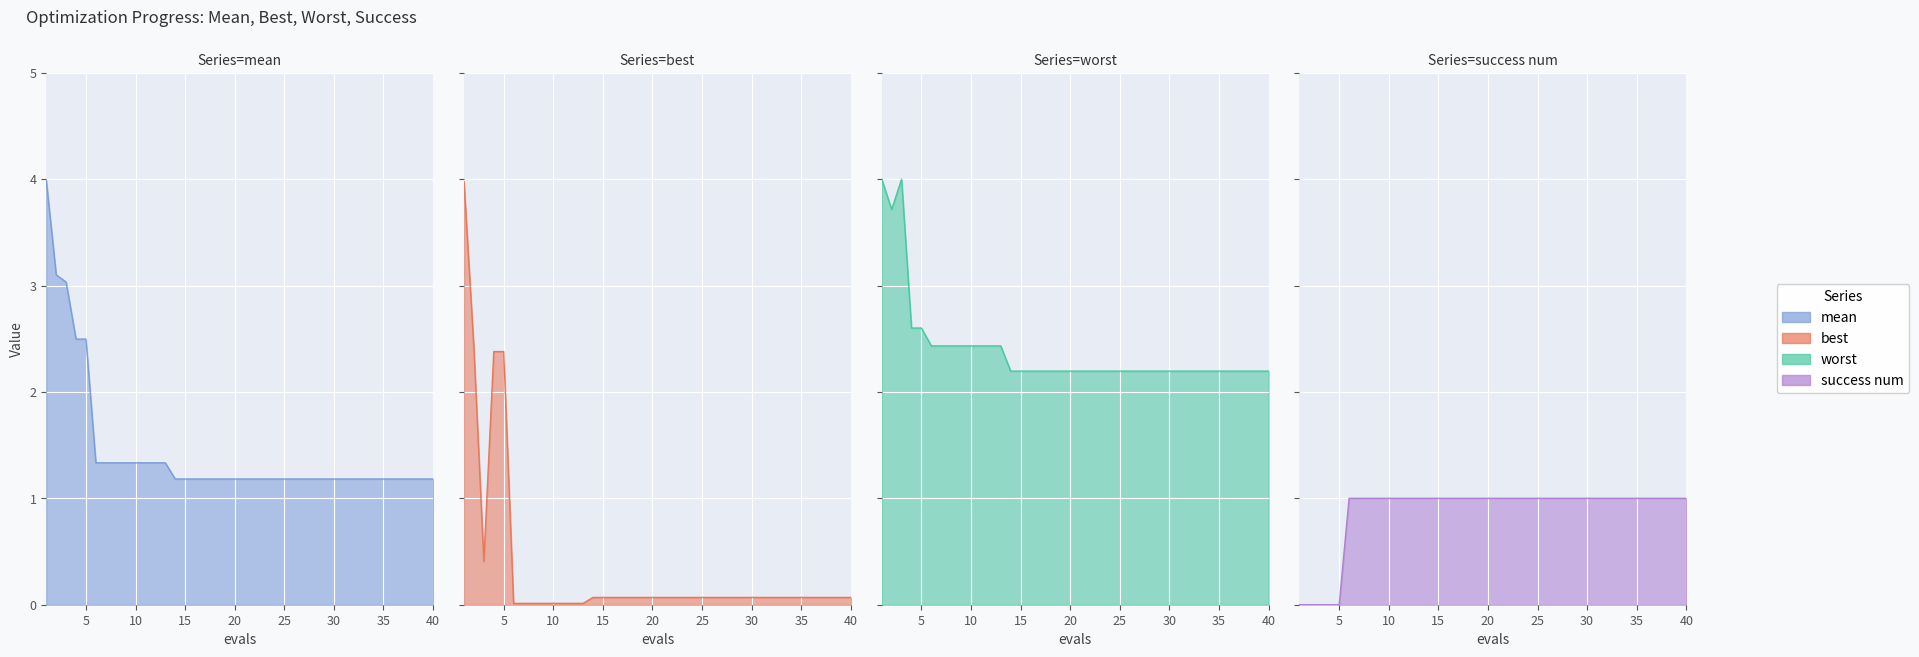

Which series has the largest range (max minus min)?

best